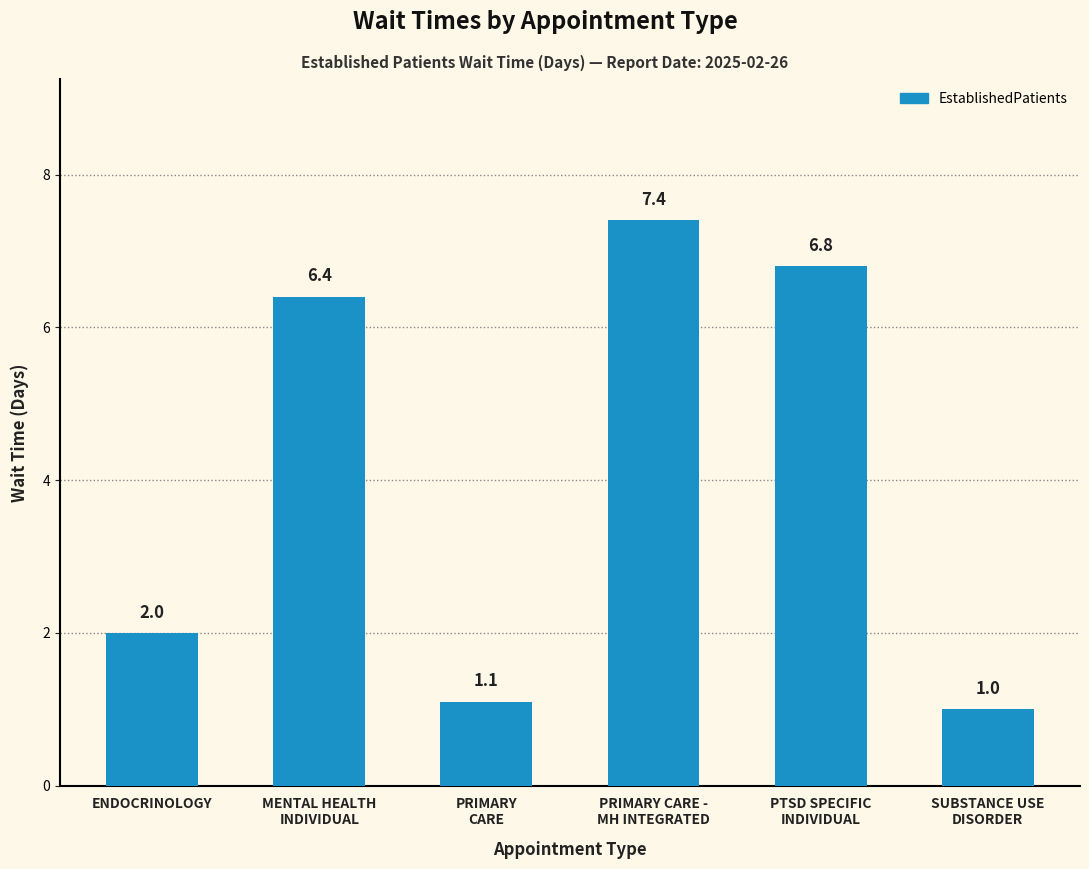

How many values are below 6?

3